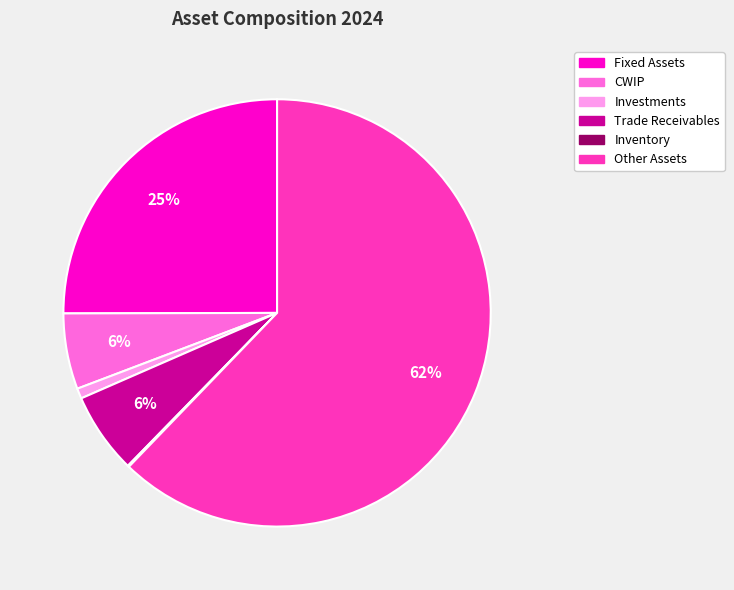

Does Trade Receivables account for over 50% of the chart?

No